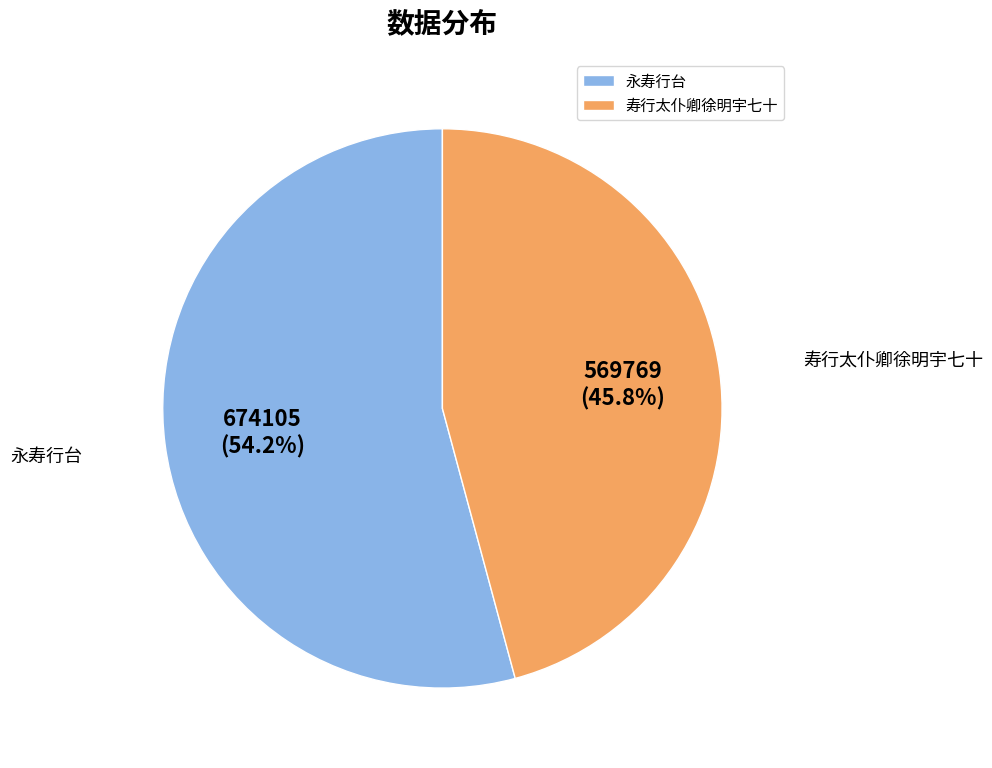

Rank the categories by value from highest to lowest.

永寿行台, 寿行太仆卿徐明宇七十